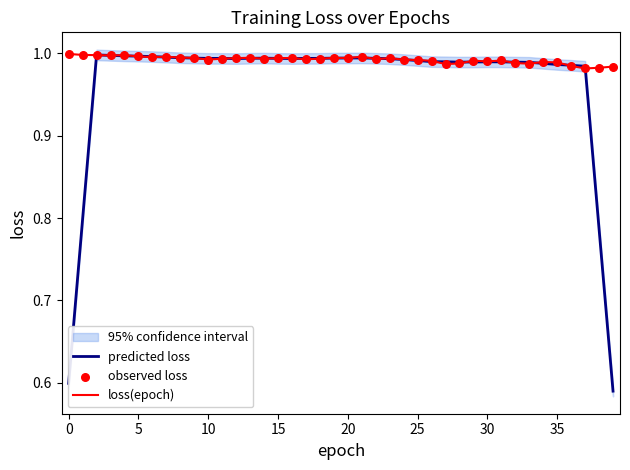

Is the value of loss(epoch) at 30 greater than the value of predicted loss at 22?

Yes